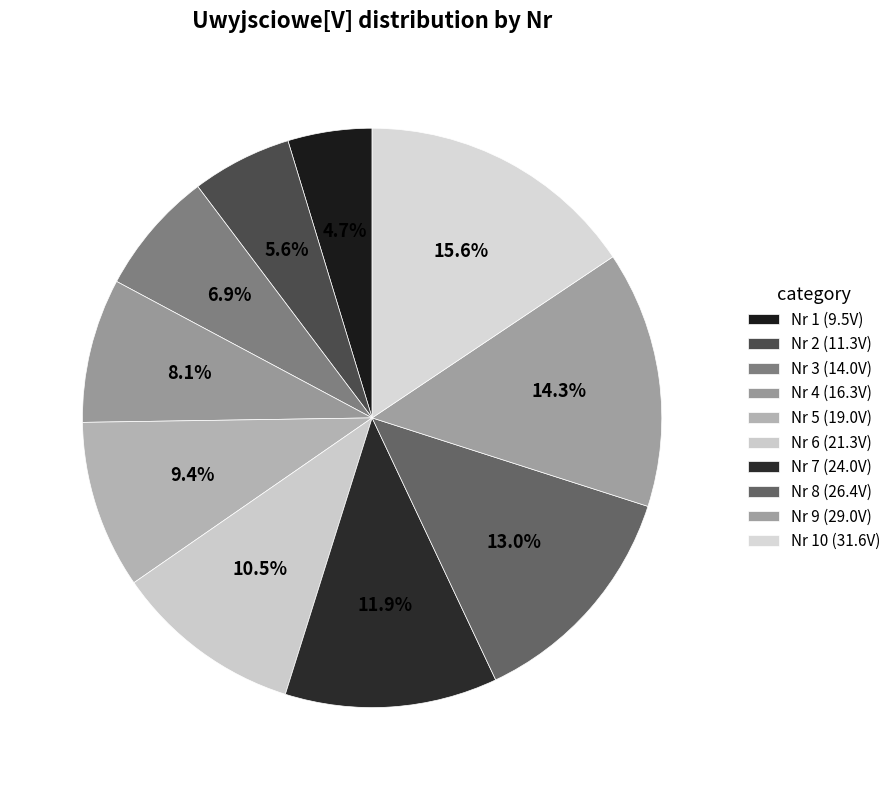

To the nearest percent, what is the difference between the largest and smallest slice percentages?

11%